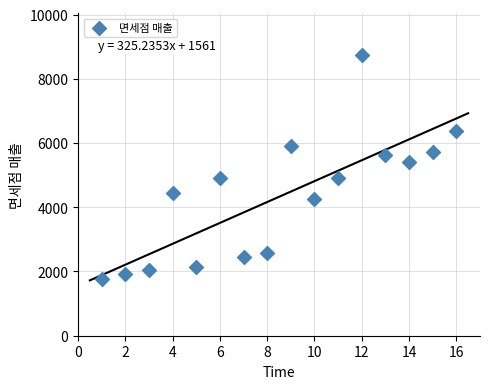

What is the range of X values (max minus min)?

15